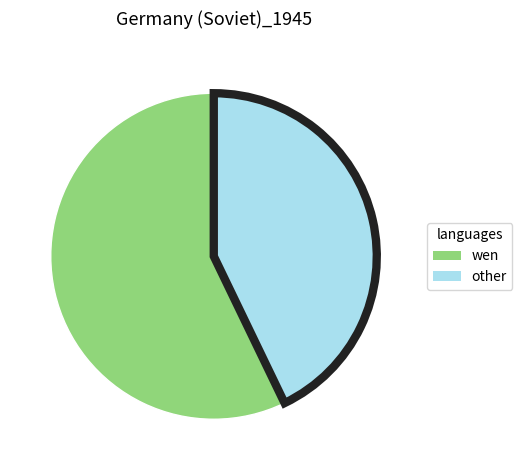

How many segments does this pie chart have?

2